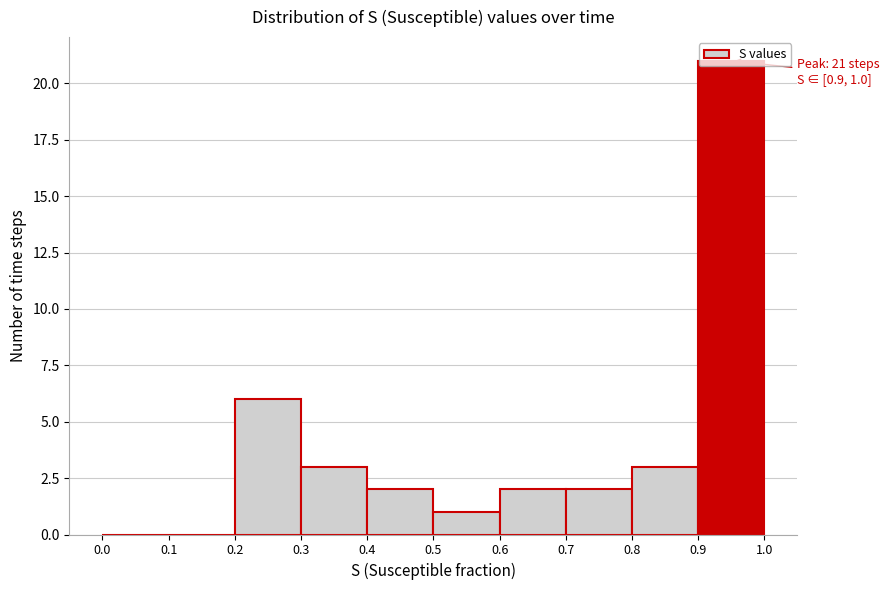

Over which range of the x-axis is the bar tallest?

0.9 to 1.0